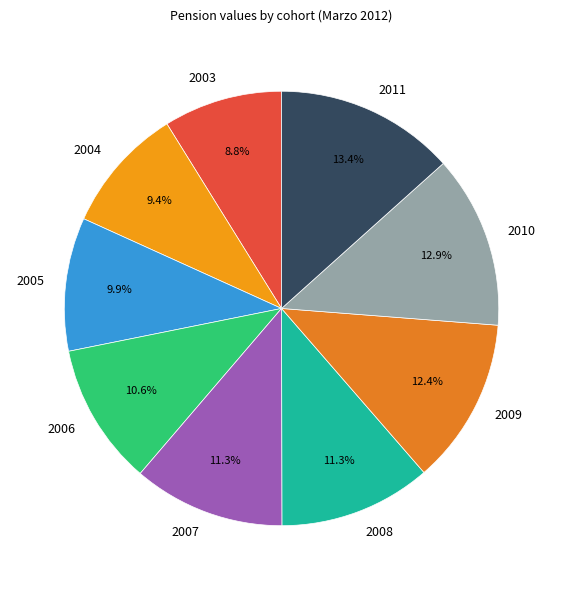

Does any single category account for the majority?

No